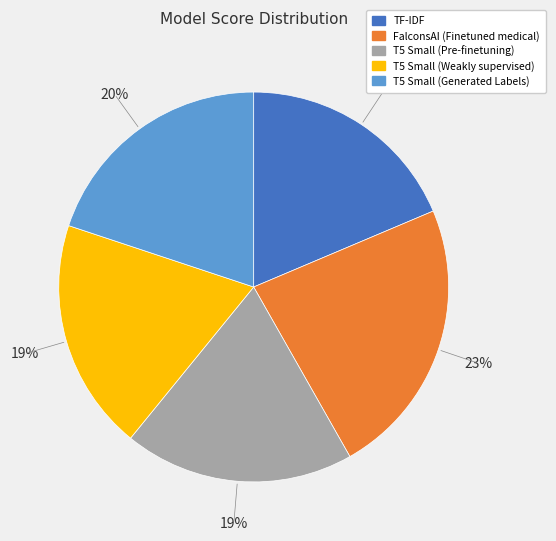

Which slice is the largest?

FalconsAI (Finetuned medical)